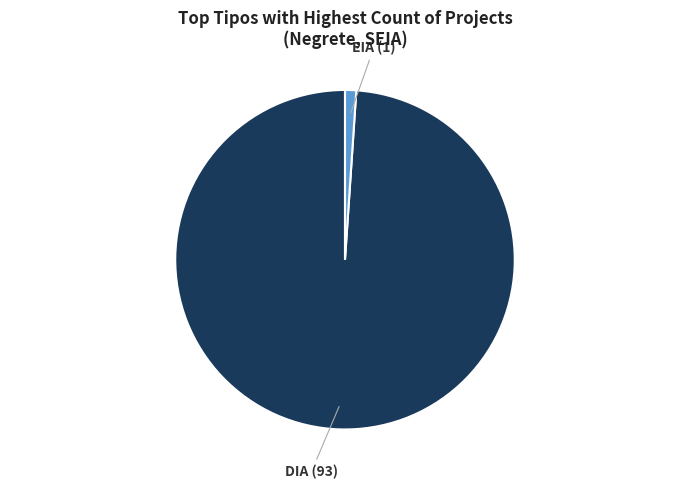

Does any single category account for the majority?

Yes